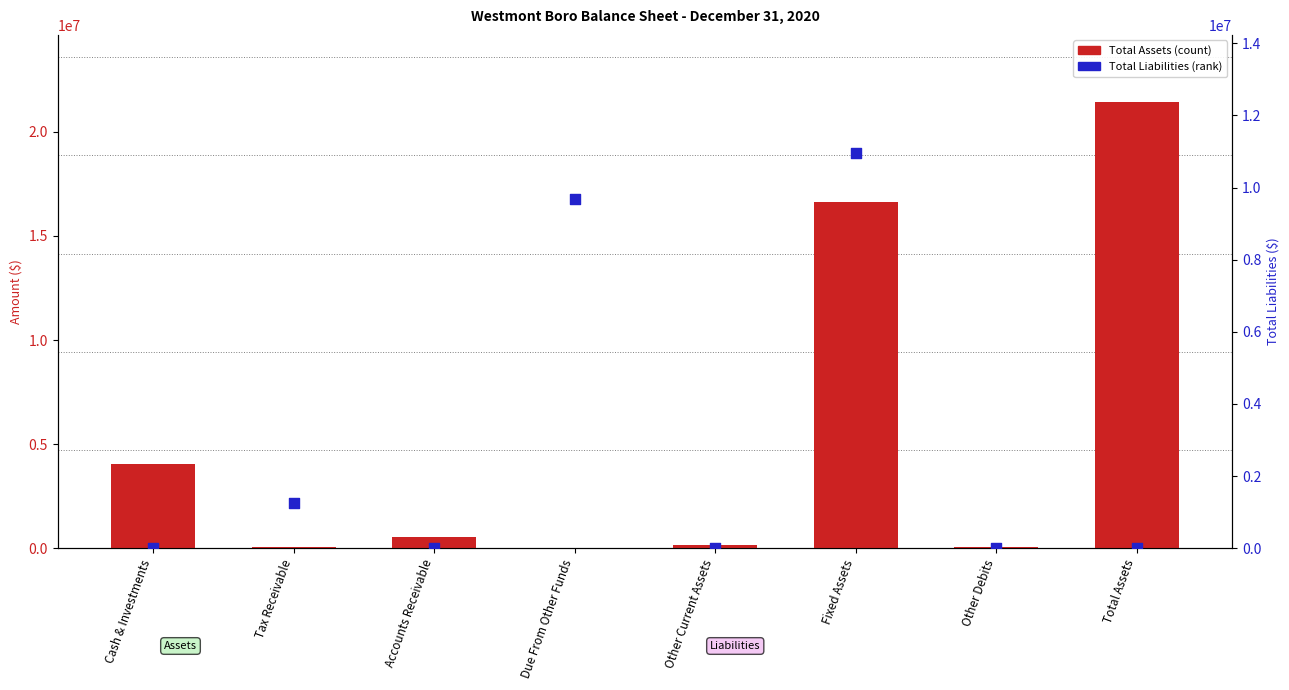

Which series reaches the maximum Y coordinate?

Total Assets